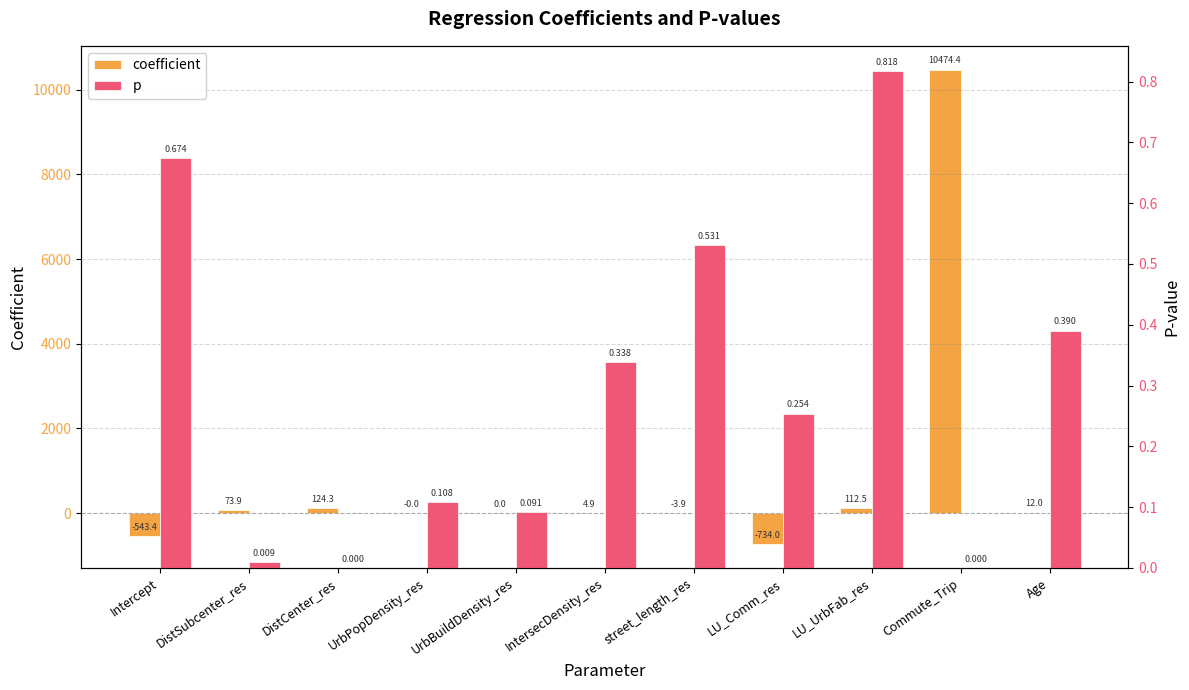

True or false: p has a value of 0.6 at Age.

False